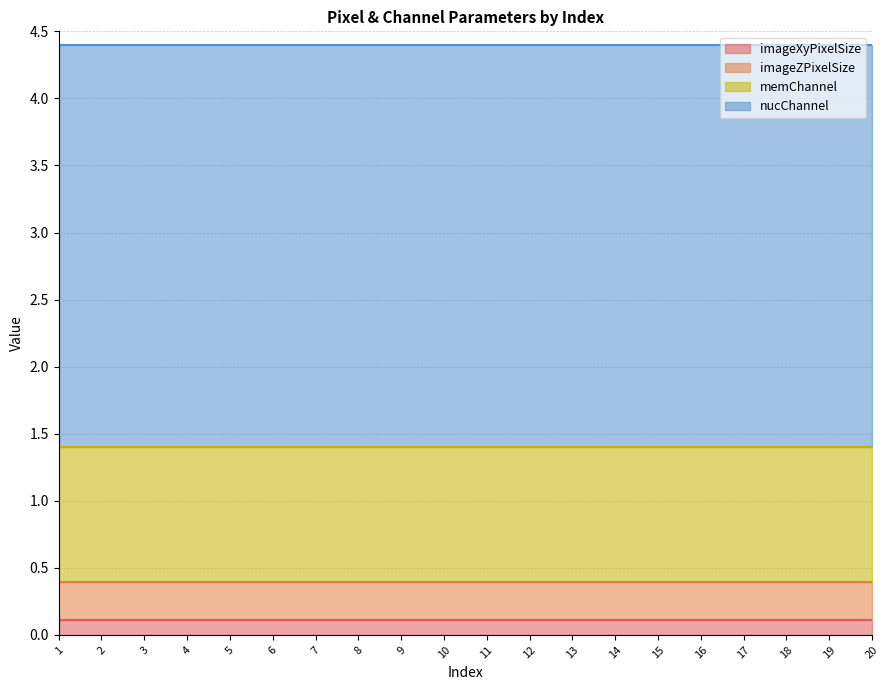

At which label is imageXyPixelSize closest to 0?

1